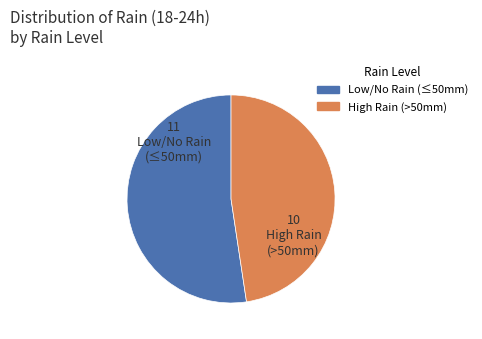

Is there any slice that represents more than half of the pie?

Yes